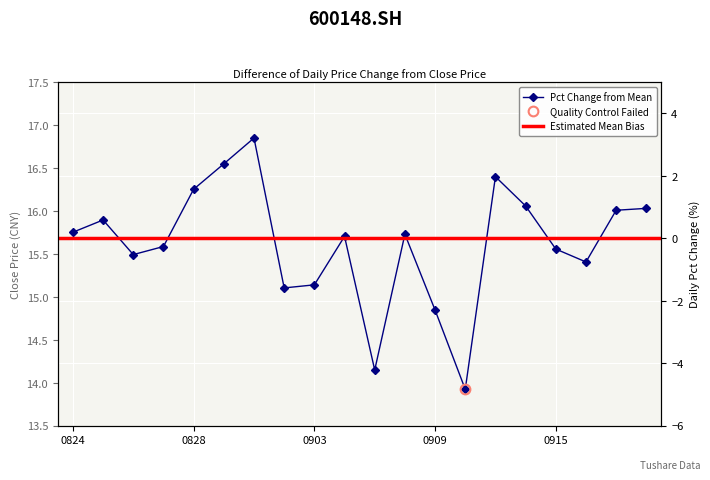

True or false: pct_chg has a value of -5.8 at 20200907.

False